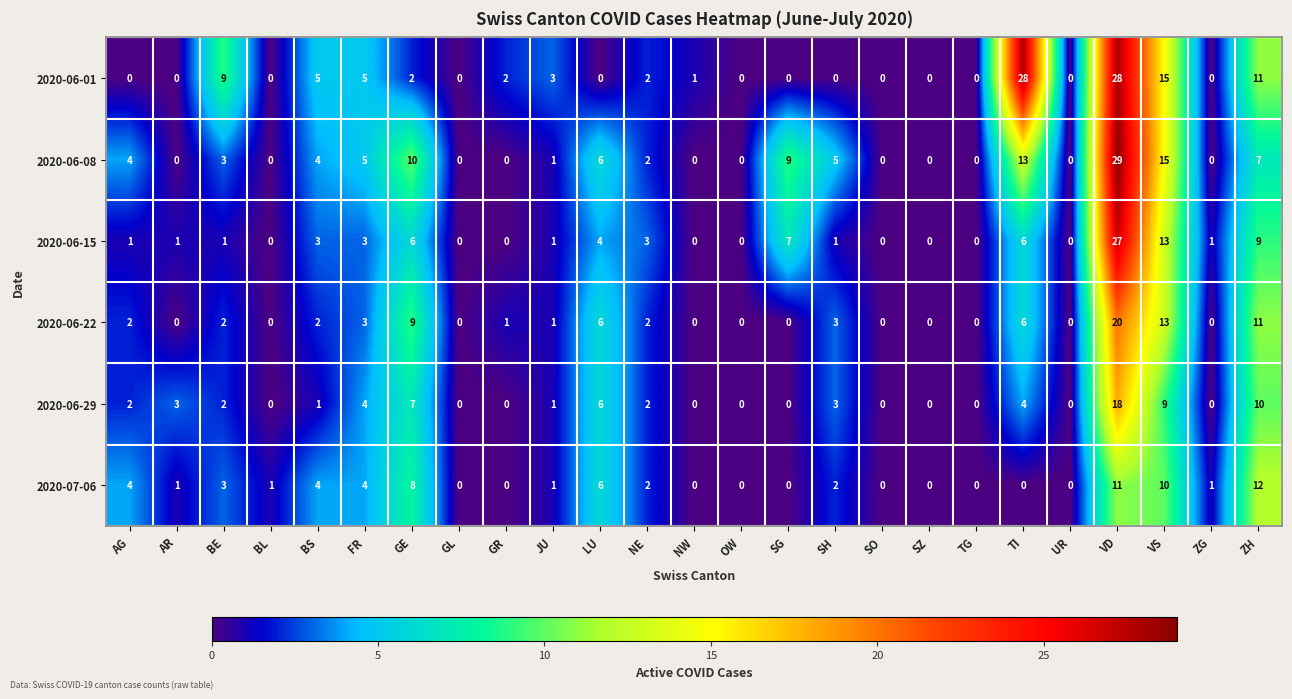

List the series in order of their peak value, lowest first.

2020-07-06, 2020-06-29, 2020-06-22, 2020-06-15, 2020-06-01, 2020-06-08